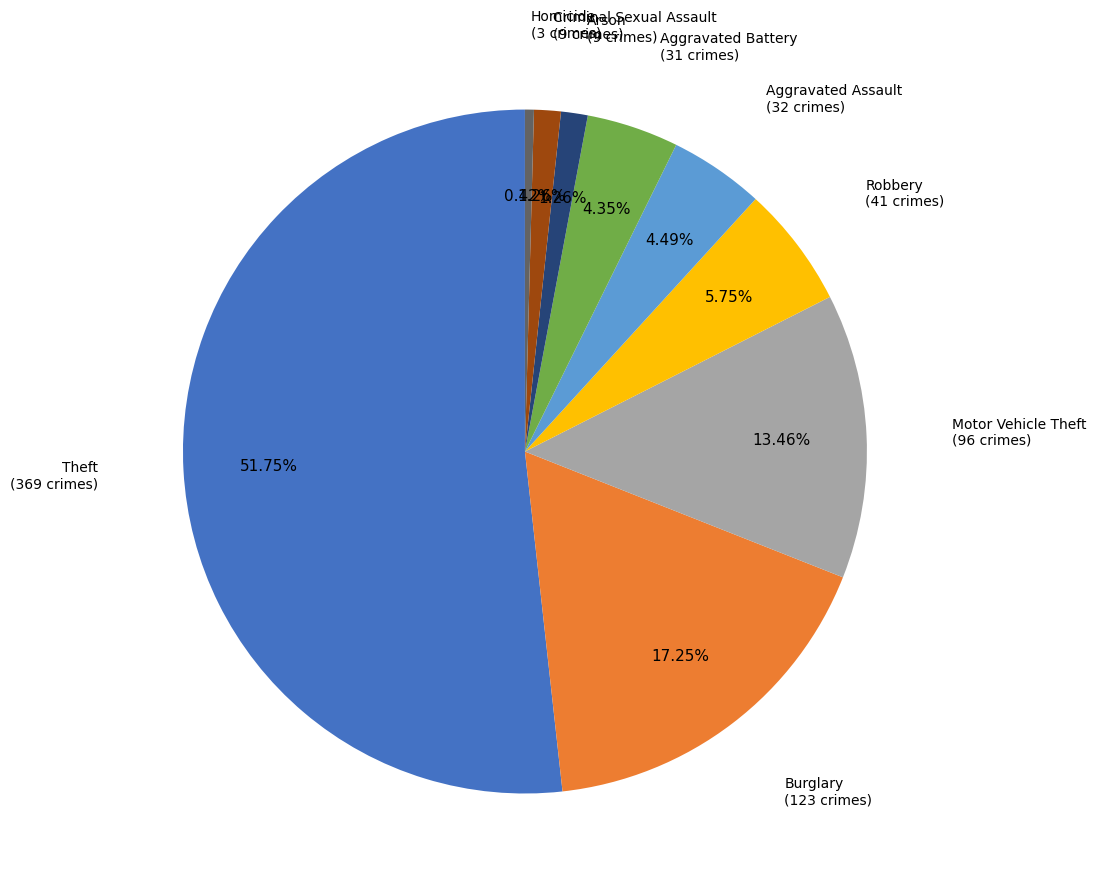

True or false: Homicide accounts for 0% of the total.

True